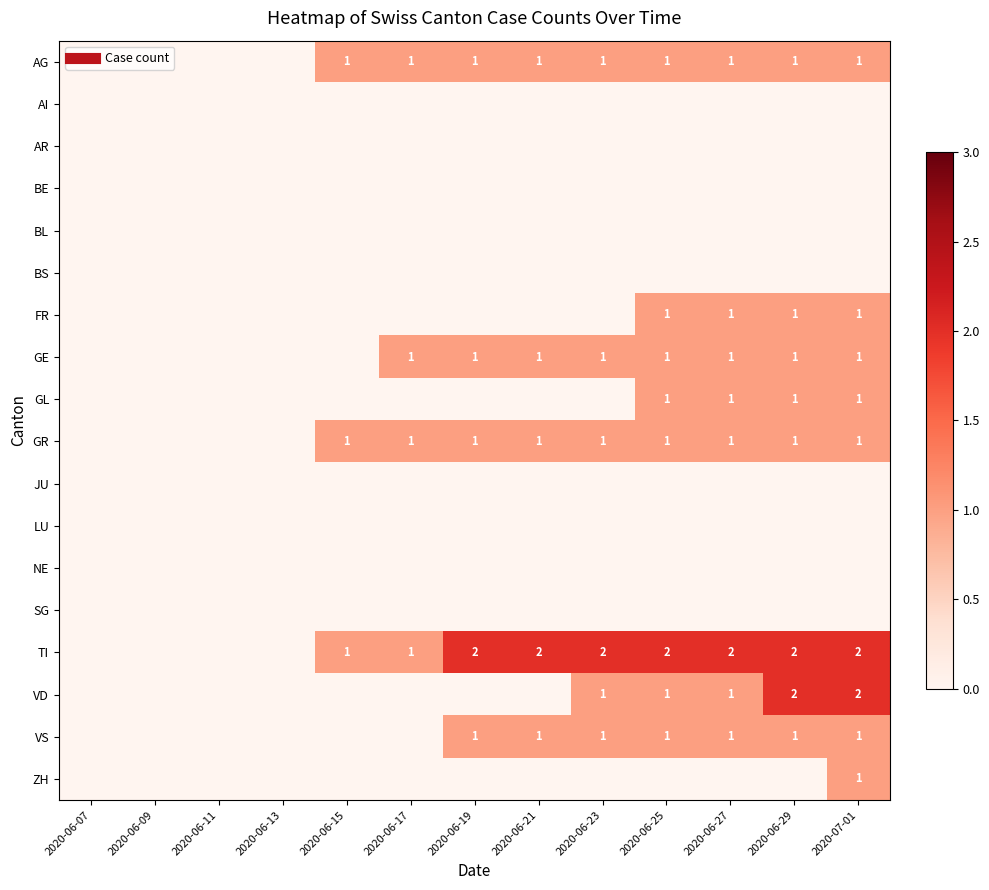

Which series changed the most between 2020-06-17 and 2020-07-01?

VD